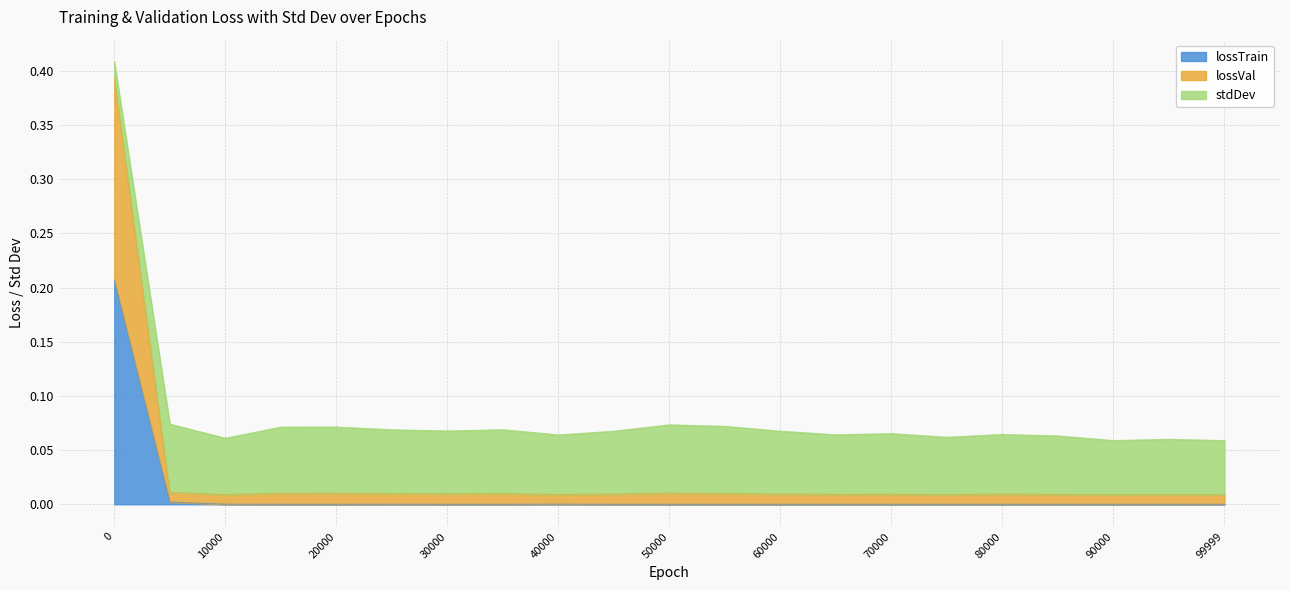

The value of lossTrain at 40000 is 0.0. True or false?

True